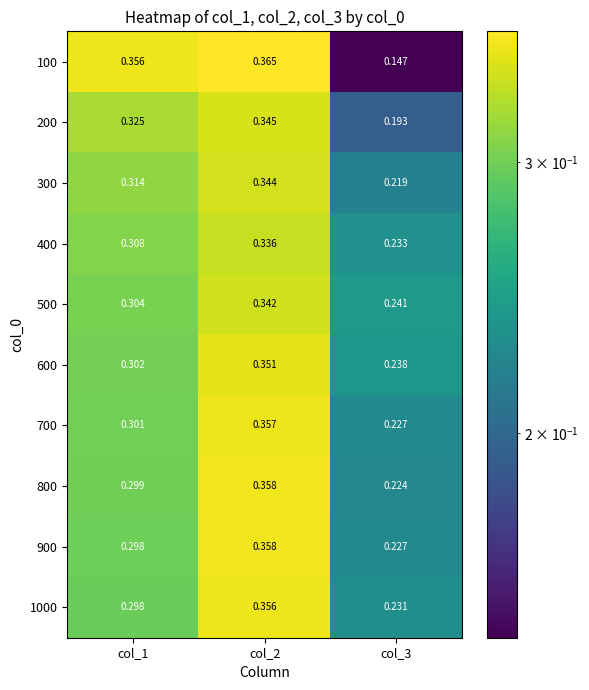

Count the number of data series in this chart.

10